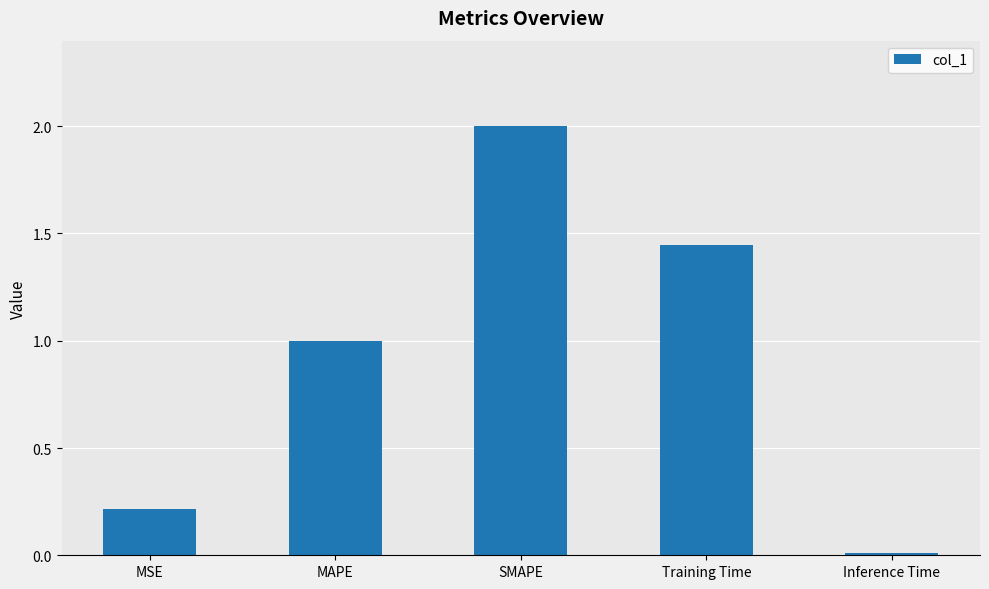

What is the change in value from MSE to SMAPE?

+1.8